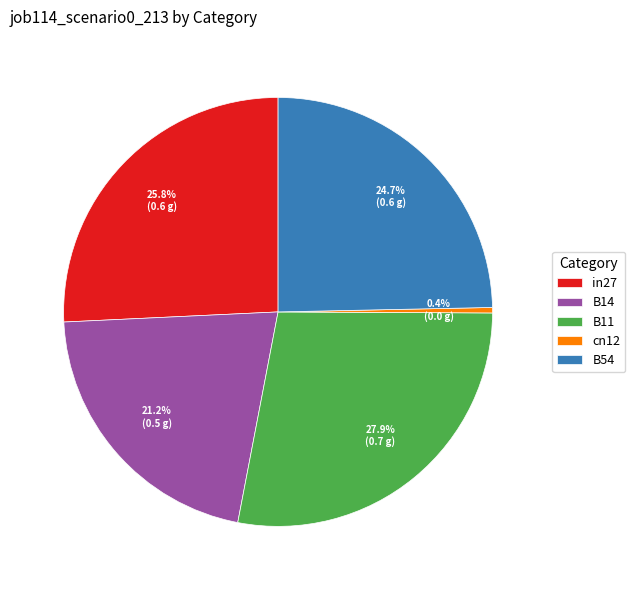

Count the number of slices in the pie.

5